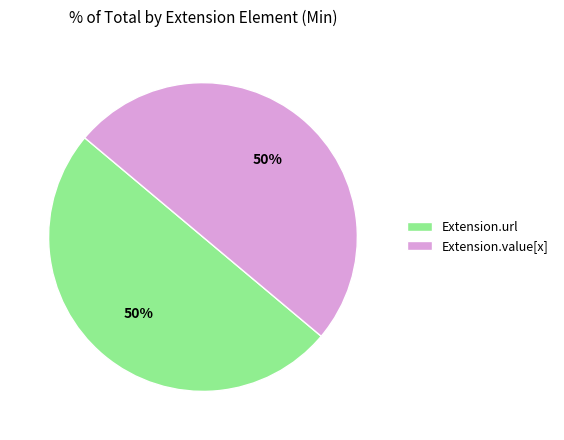

Is the sum of Extension.value[x] and Extension.url greater than half?

Yes